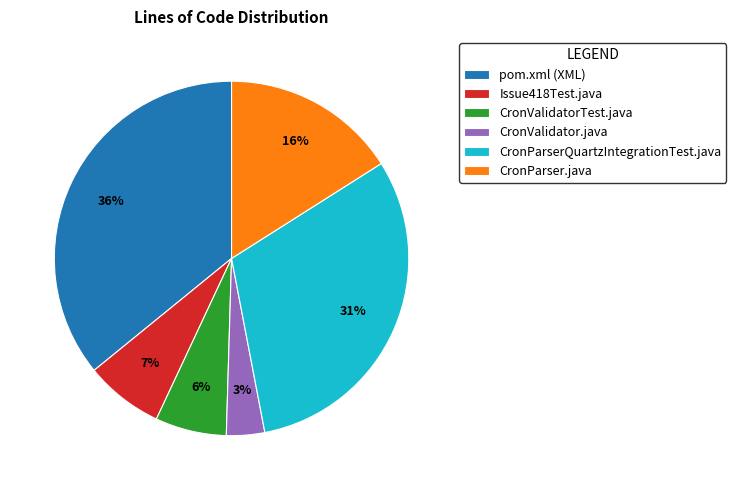

Approximately how many times larger is the value at CronValidatorTest.java compared to CronParser.java?

0.4